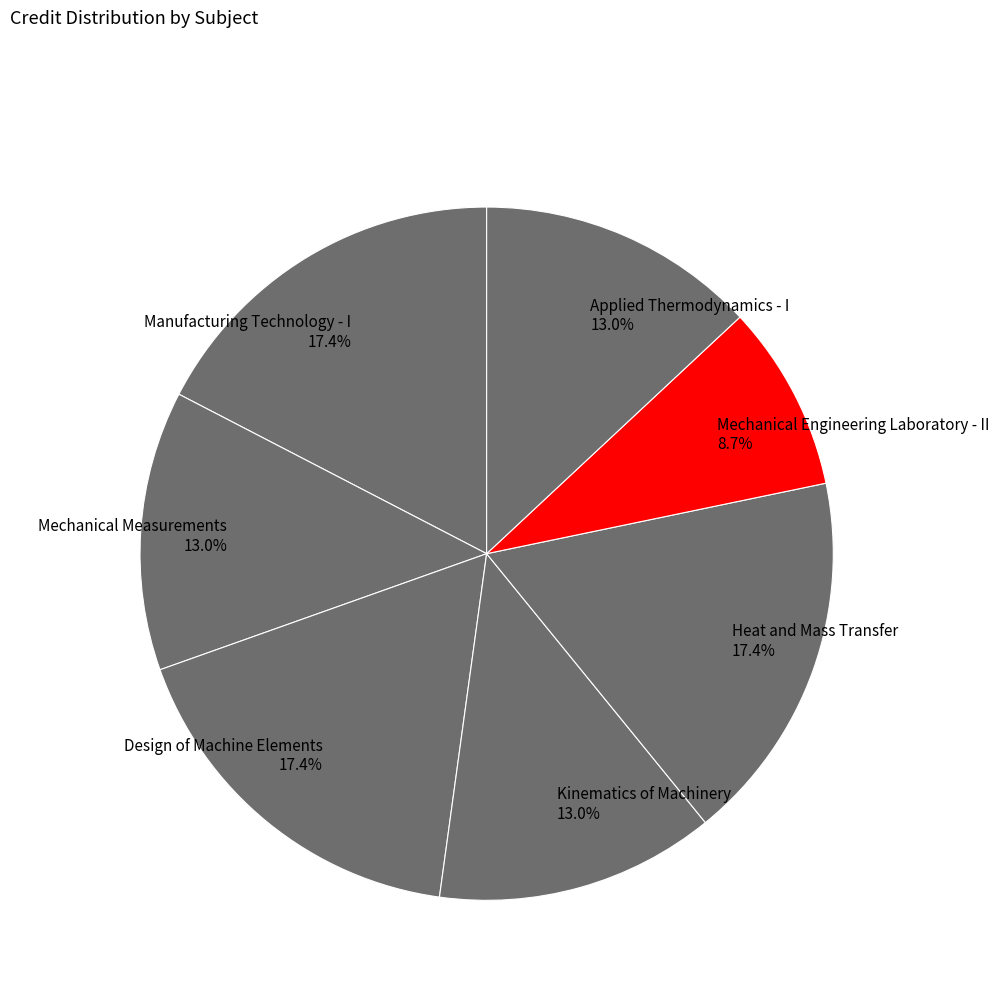

Approximately how many times larger is the value at Mechanical Engineering Laboratory - II compared to Kinematics of Machinery?

0.7